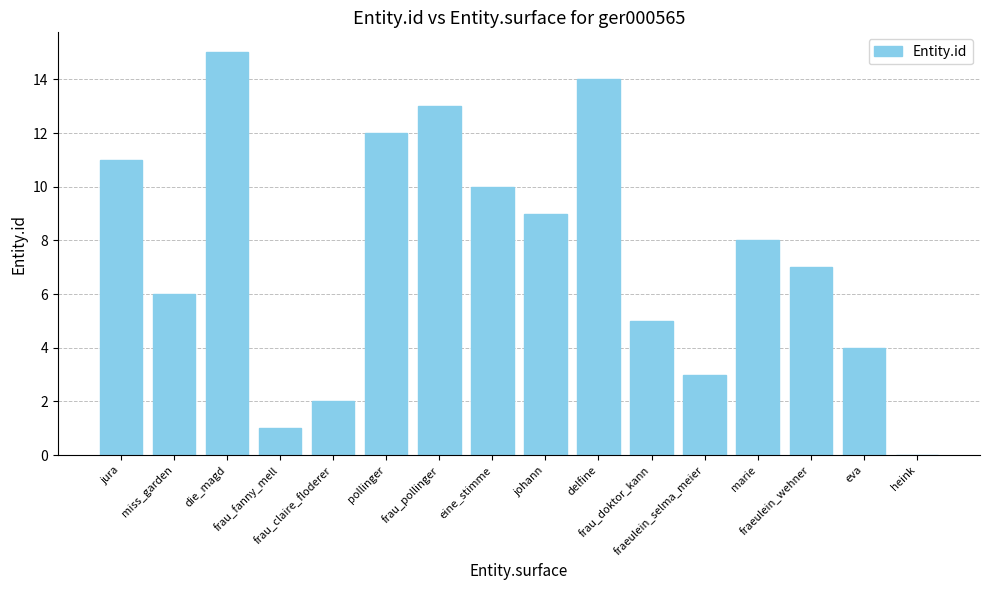

Reading right to left, what are all the values shown in this chart?

heink=0	eva=4	fraeulein_wehner=7	marie=8	fraeulein_selma_meier=3	frau_doktor_kann=5	delfine=14	johann=9	eine_stimme=10	frau_pollinger=13	pollinger=12	frau_claire_floderer=2	frau_fanny_mell=1	die_magd=15	miss_garden=6	jura=11